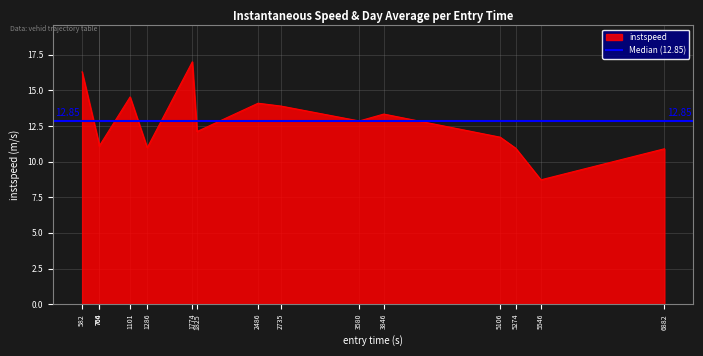

What is the label of the 11th point from the right?

1286.0685575704924